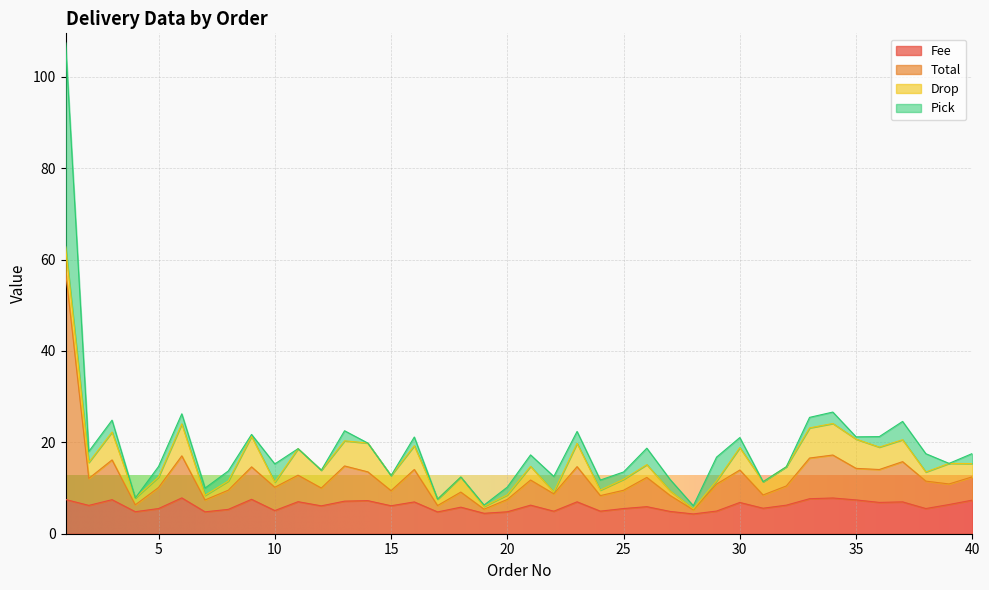

At which category is the sum across all series the highest?

1